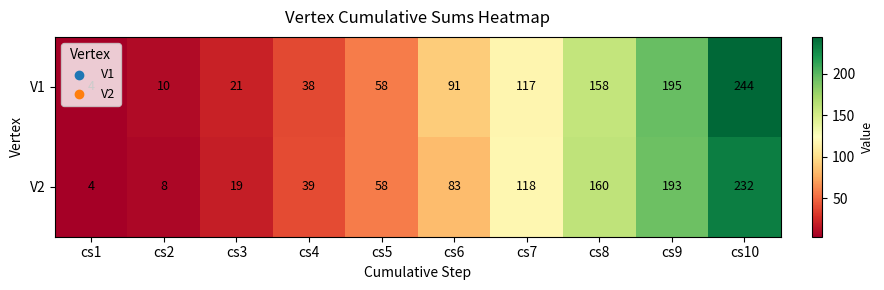

List the series in order of their overall mean, highest first.

V1, V2